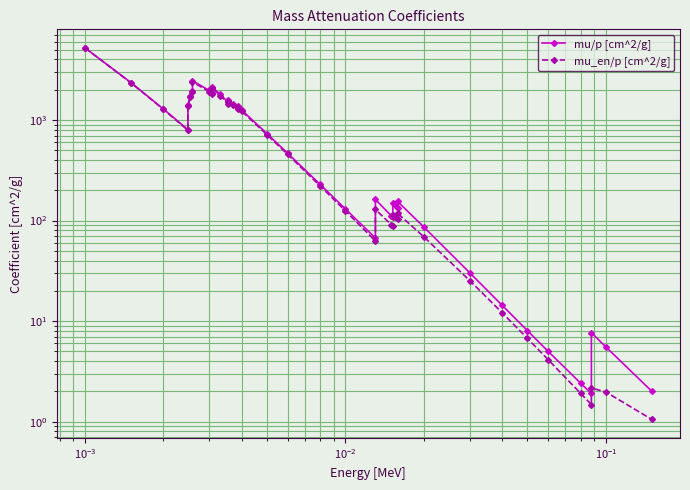

The value of mu/p [cm^2/g] at 37 is 5.4. True or false?

False